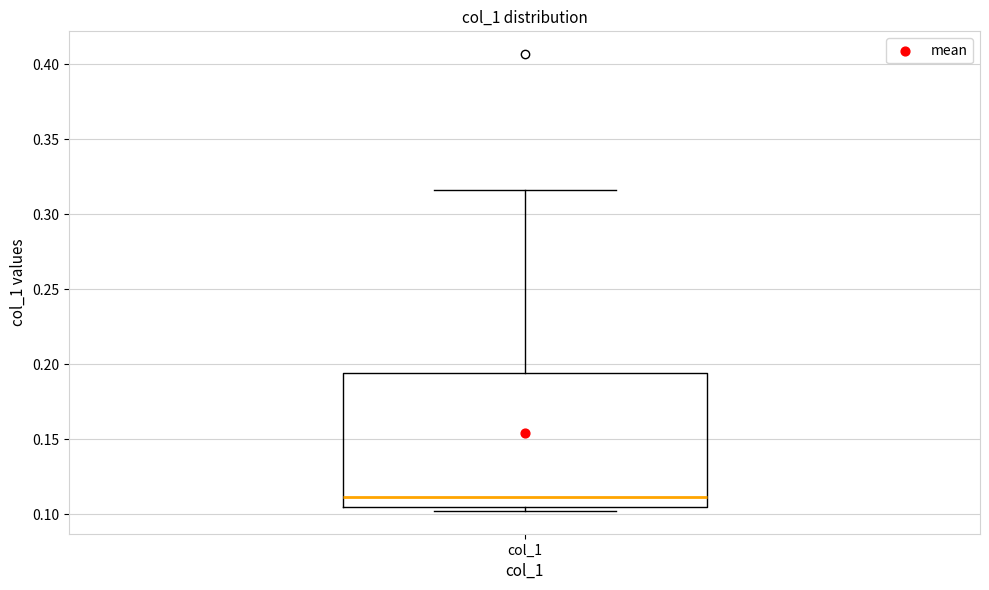

Where does the upper whisker of the box for col_1 end on the y-axis? The values are not printed on the chart, so give them approximately, as read against the axis.

0.315